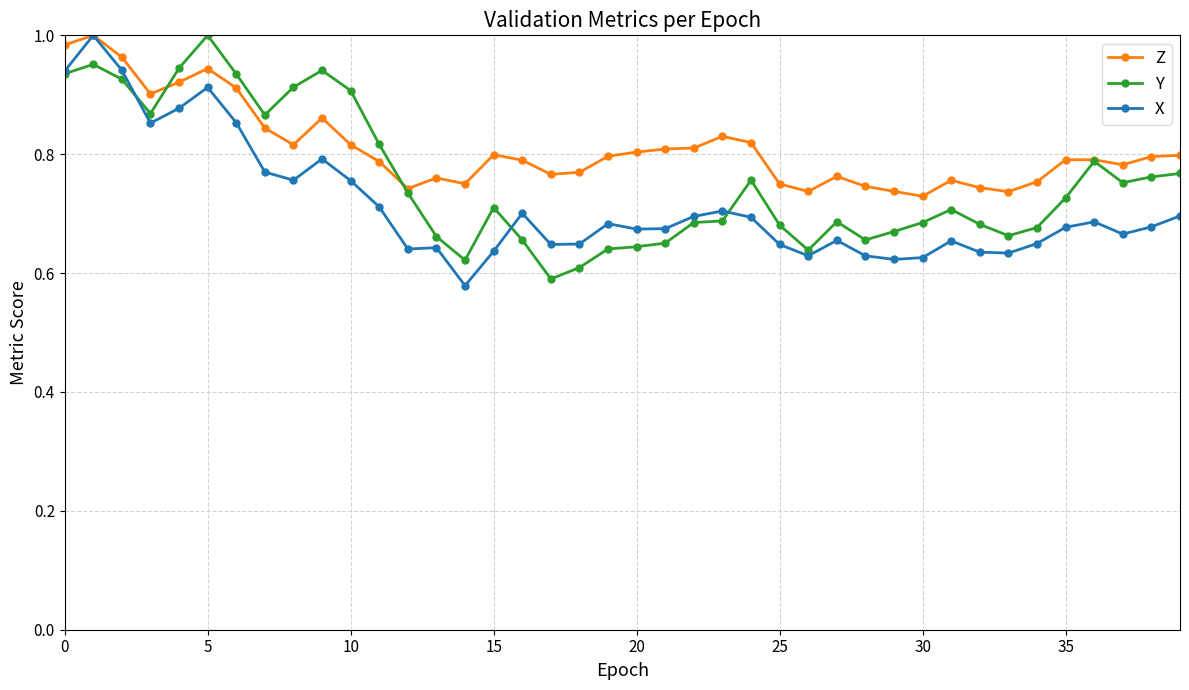

True or false: X has more than 0 interior local peaks.

True